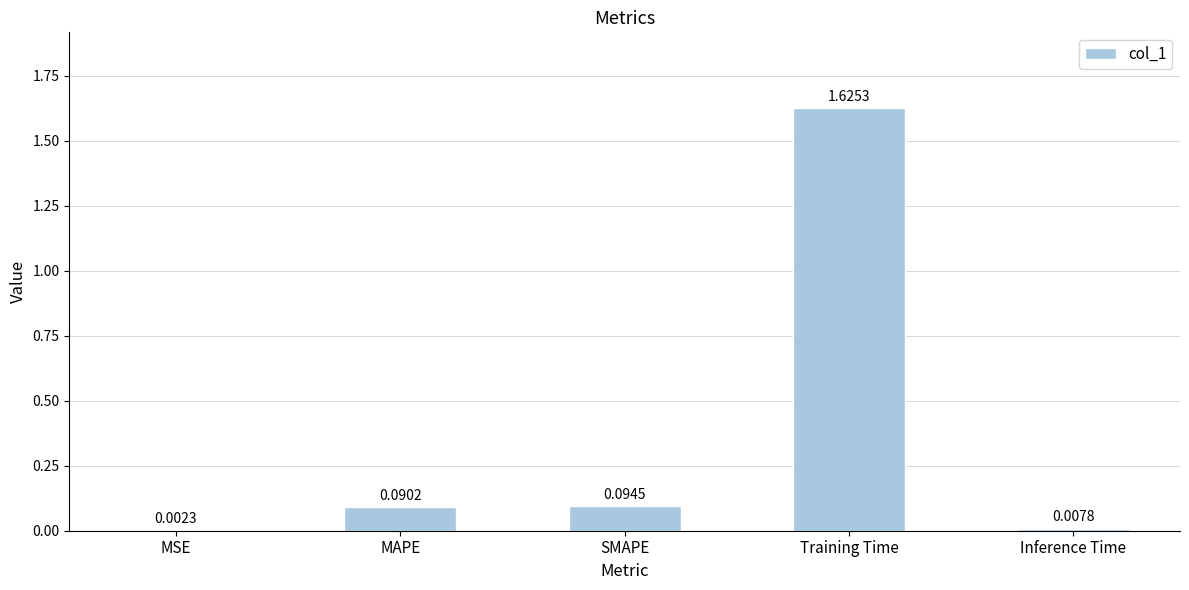

What is the sum of all values?

1.8